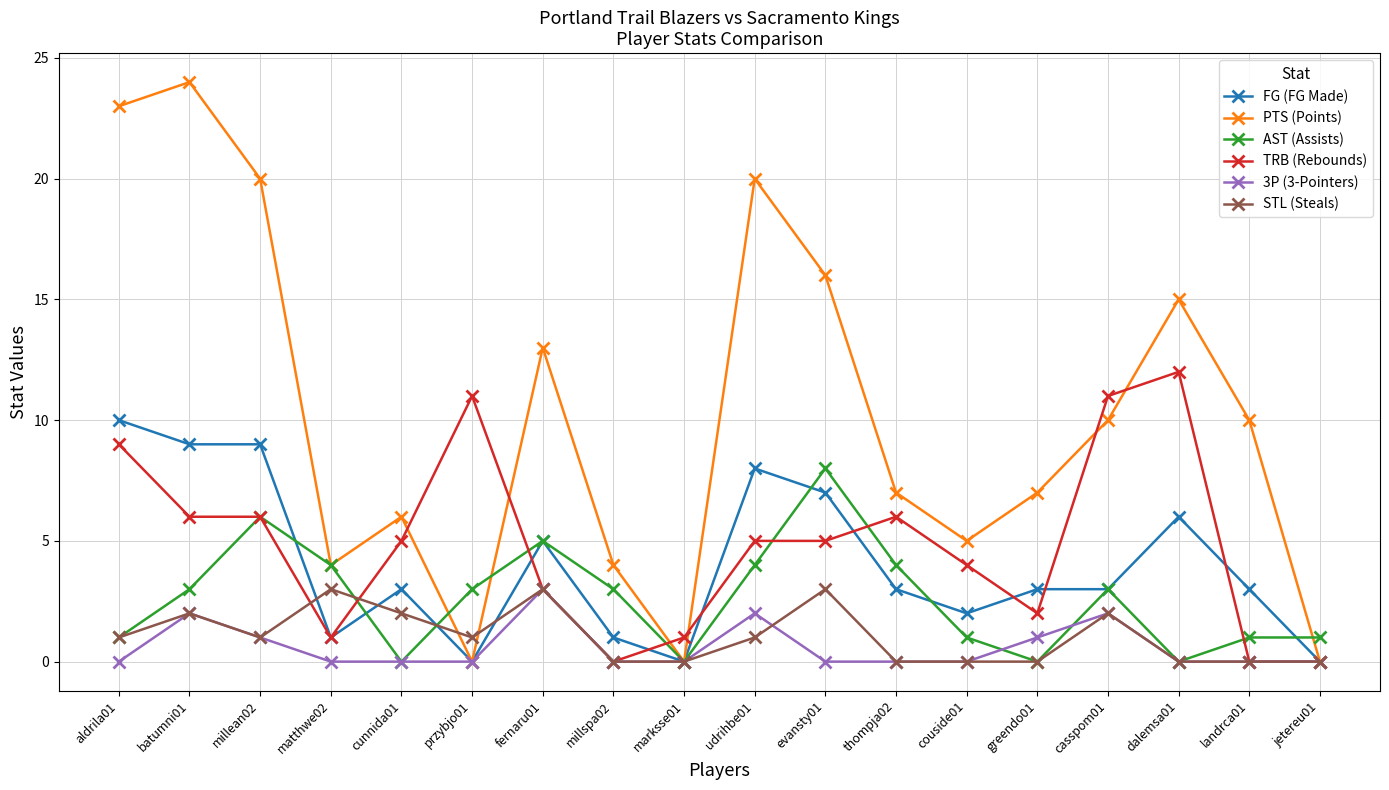

What is the label of the 3rd point from the left?

millean02